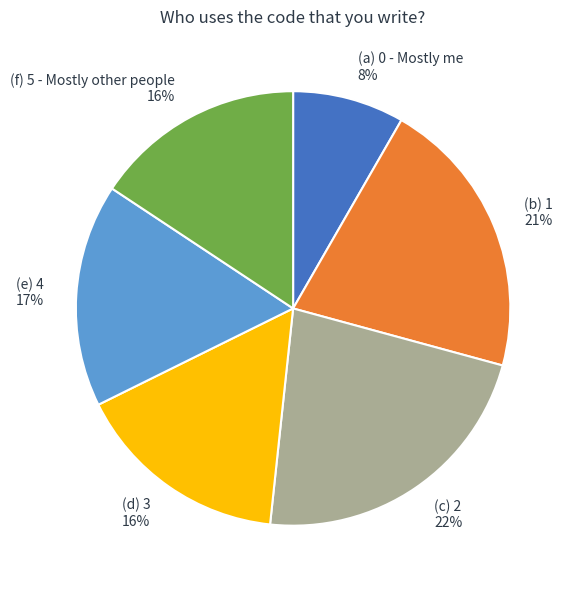

What percentage is the (f) 5 - Mostly other people 16% slice, to the nearest percent?

16%